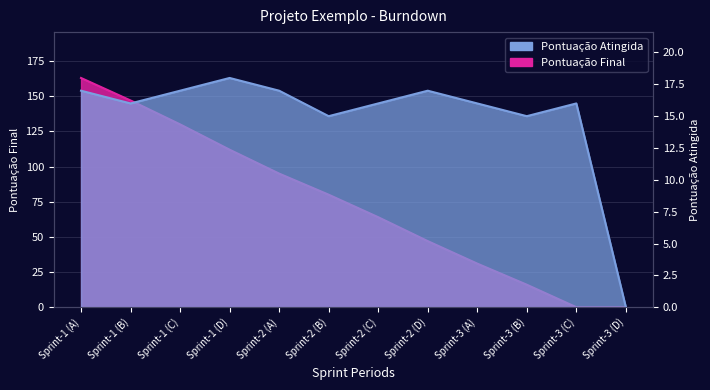

How many interior local peaks does the Pontuação Atingida series have?

3